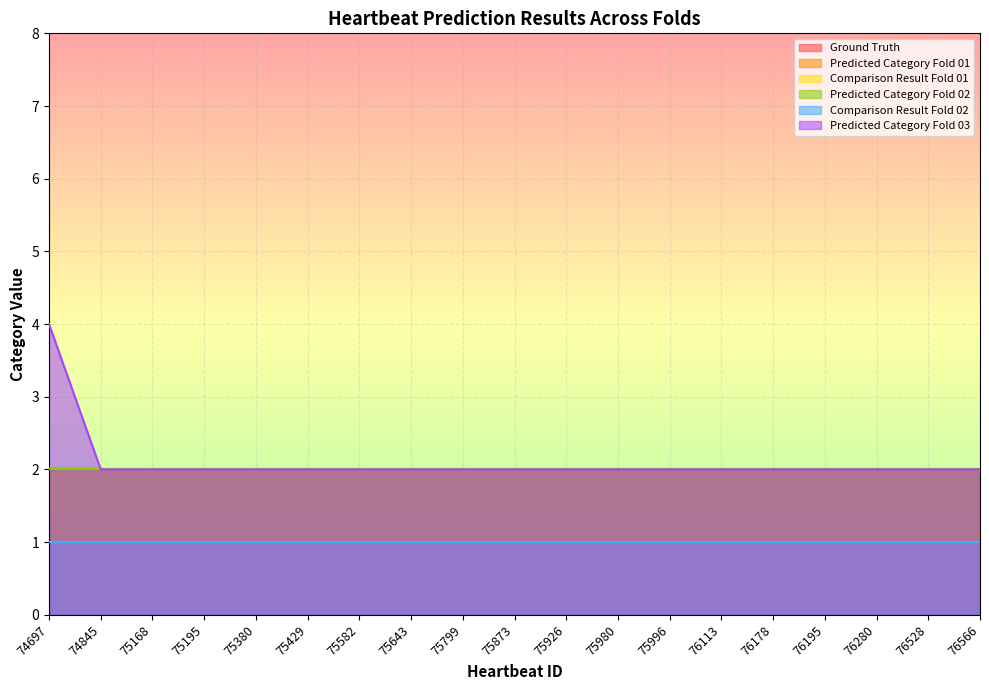

Reading left to right, transcribe all the data shown in this chart.

Ground Truth: 74697=2	74845=2	75168=2	75195=2	75380=2	75429=2	75582=2	75643=2	75799=2	75873=2	75926=2	75980=2	75996=2	76113=2	76178=2	76195=2	76280=2	76528=2	76566=2
Predicted Category Fold 01: 74697=2	74845=2	75168=2	75195=2	75380=2	75429=2	75582=2	75643=2	75799=2	75873=2	75926=2	75980=2	75996=2	76113=2	76178=2	76195=2	76280=2	76528=2	76566=2
Comparison Result Fold 01: 74697=1	74845=1	75168=1	75195=1	75380=1	75429=1	75582=1	75643=1	75799=1	75873=1	75926=1	75980=1	75996=1	76113=1	76178=1	76195=1	76280=1	76528=1	76566=1
Predicted Category Fold 02: 74697=2	74845=2	75168=2	75195=2	75380=2	75429=2	75582=2	75643=2	75799=2	75873=2	75926=2	75980=2	75996=2	76113=2	76178=2	76195=2	76280=2	76528=2	76566=2
Comparison Result Fold 02: 74697=1	74845=1	75168=1	75195=1	75380=1	75429=1	75582=1	75643=1	75799=1	75873=1	75926=1	75980=1	75996=1	76113=1	76178=1	76195=1	76280=1	76528=1	76566=1
Predicted Category Fold 03: 74697=4	74845=2	75168=2	75195=2	75380=2	75429=2	75582=2	75643=2	75799=2	75873=2	75926=2	75980=2	75996=2	76113=2	76178=2	76195=2	76280=2	76528=2	76566=2